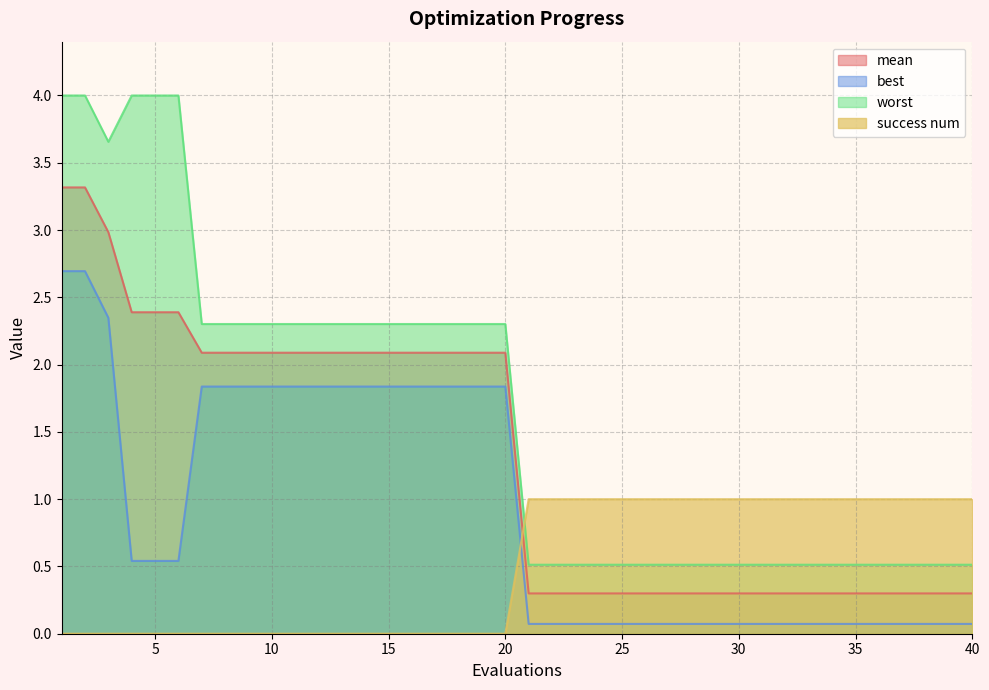

True or false: success num has more than 2 points higher than both neighbors.

False